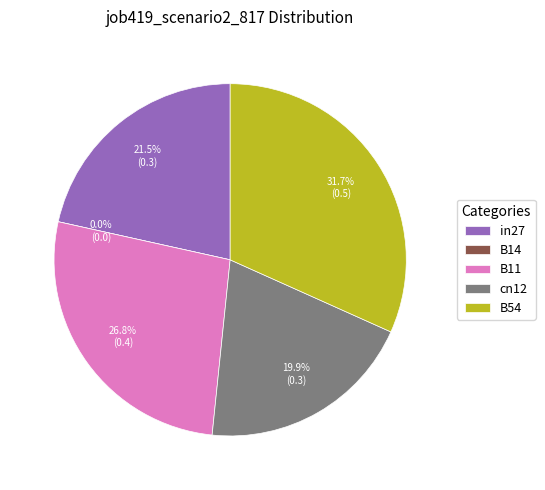

Count the number of slices in the pie.

5